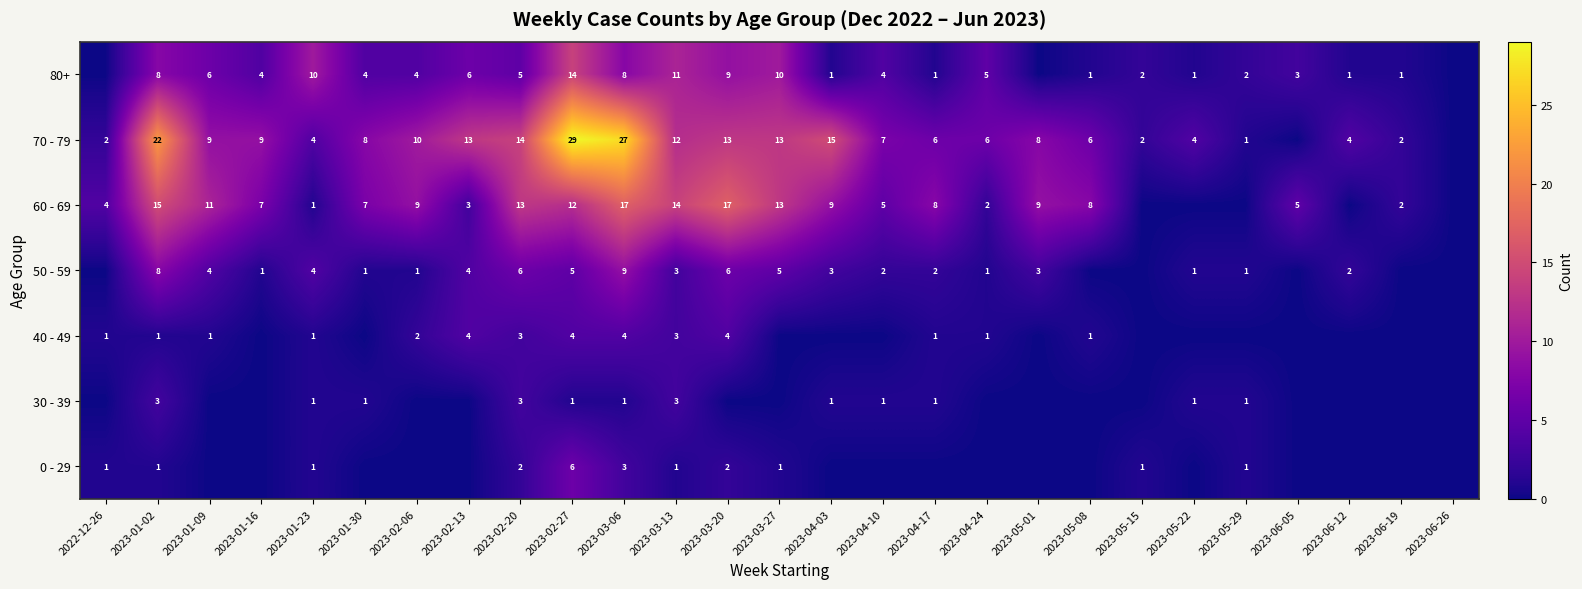

What is the total value across all series at 2023-03-20?

51